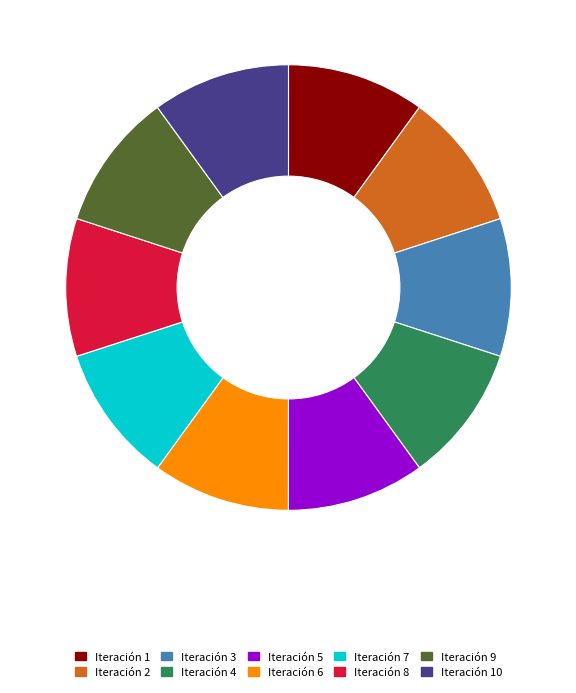

True or false: Iteración 2 accounts for 1% of the total.

False